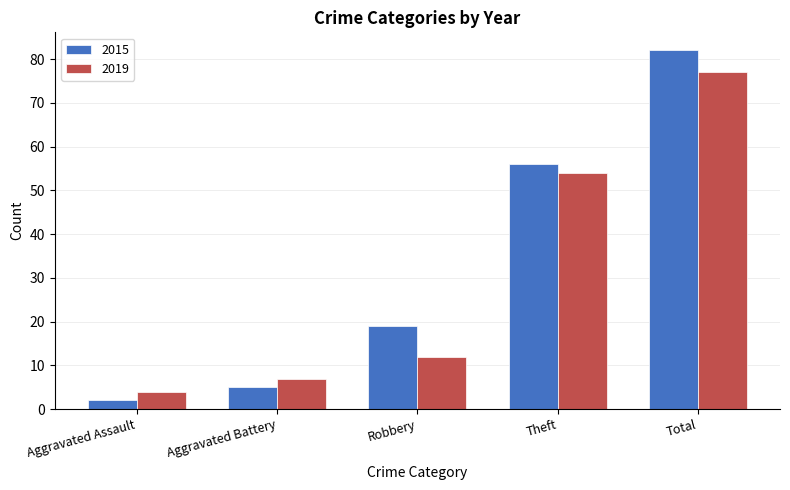

What is the average value of the 2015 series?

33